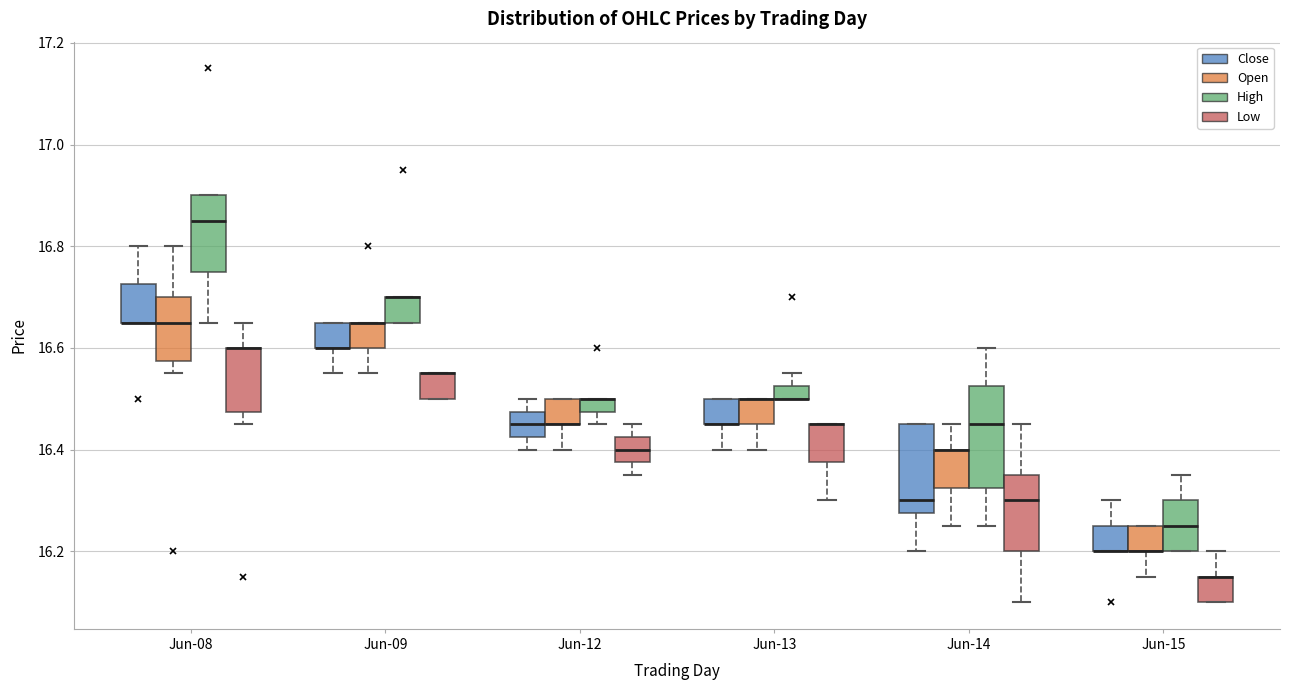

Comparing the boxes themselves (not the whiskers), which one is the tallest?

Jun-14 (High)